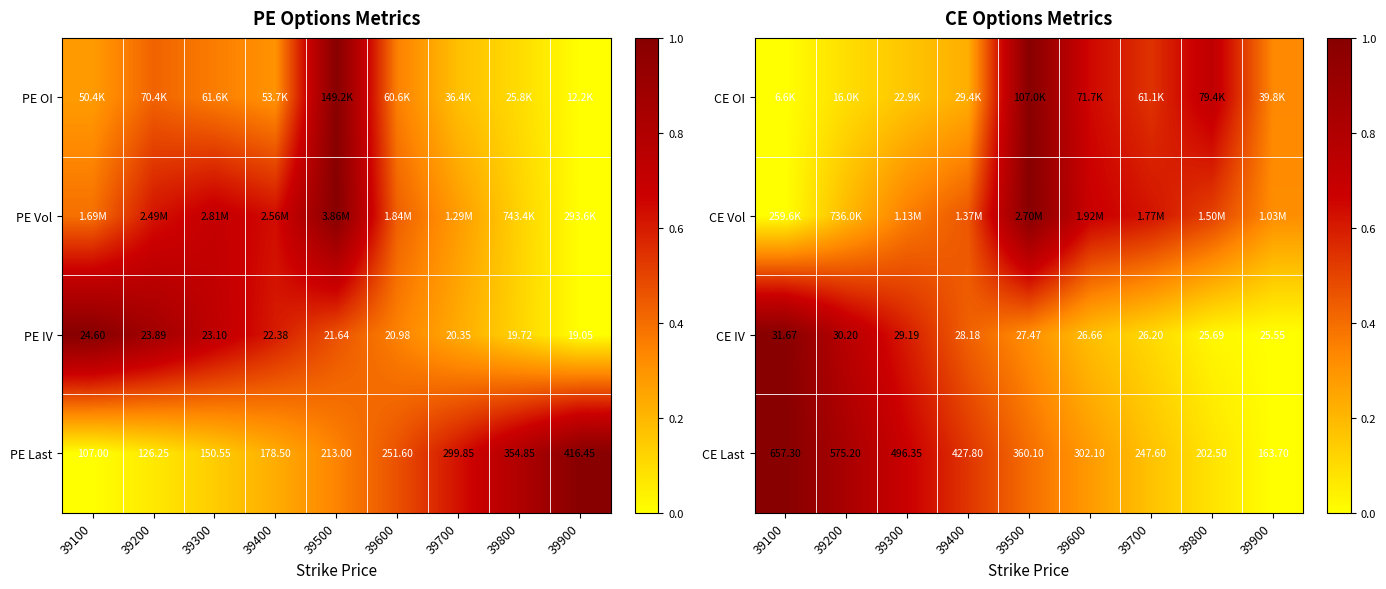

Is the value of CE Last at 39600 greater than the value of CE IV at 39300?

Yes